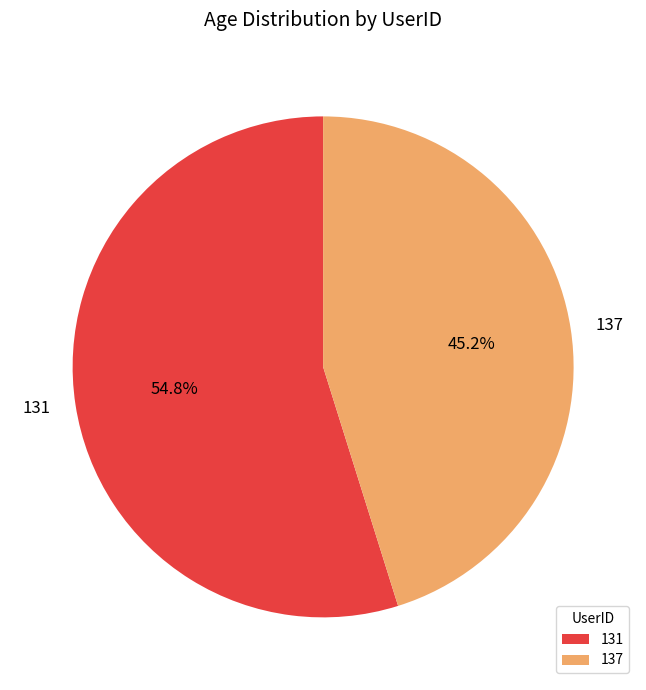

What percentage is the 131 slice, to the nearest percent?

55%